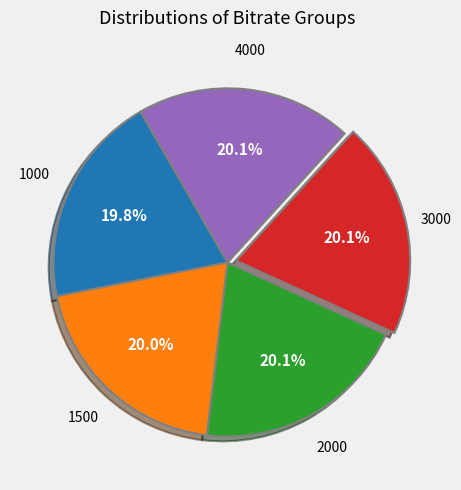

How many segments does this pie chart have?

5